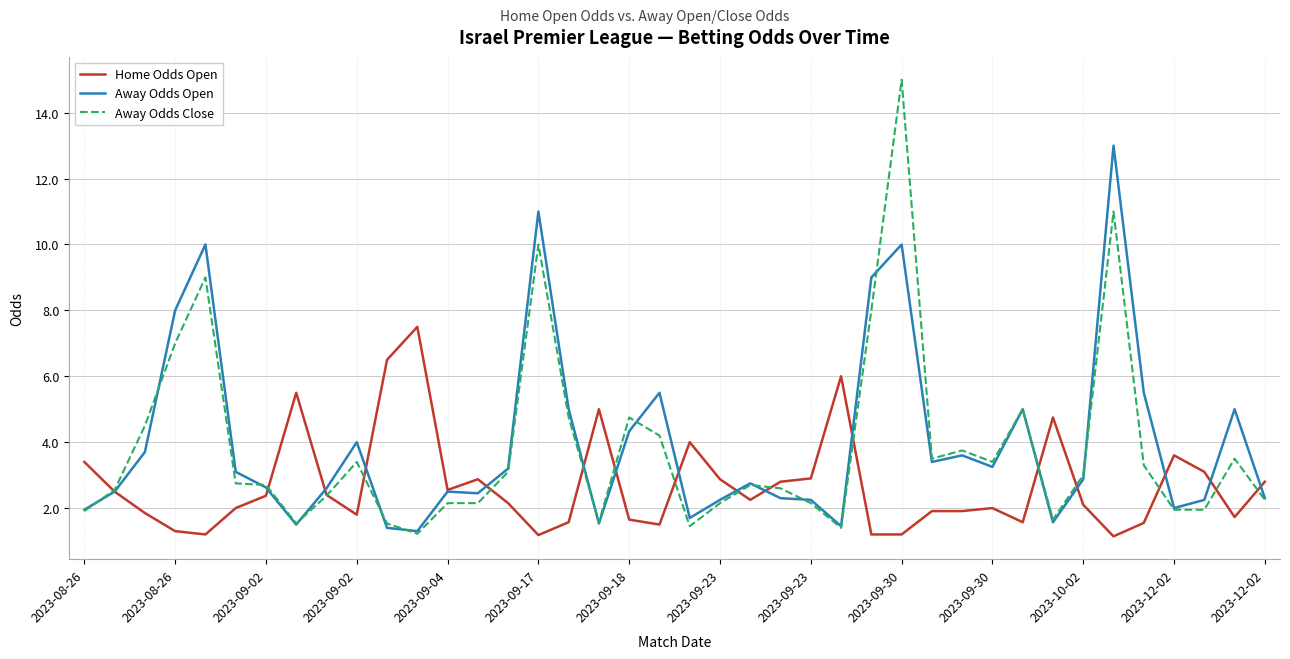

How many lines are shown in the chart?

3